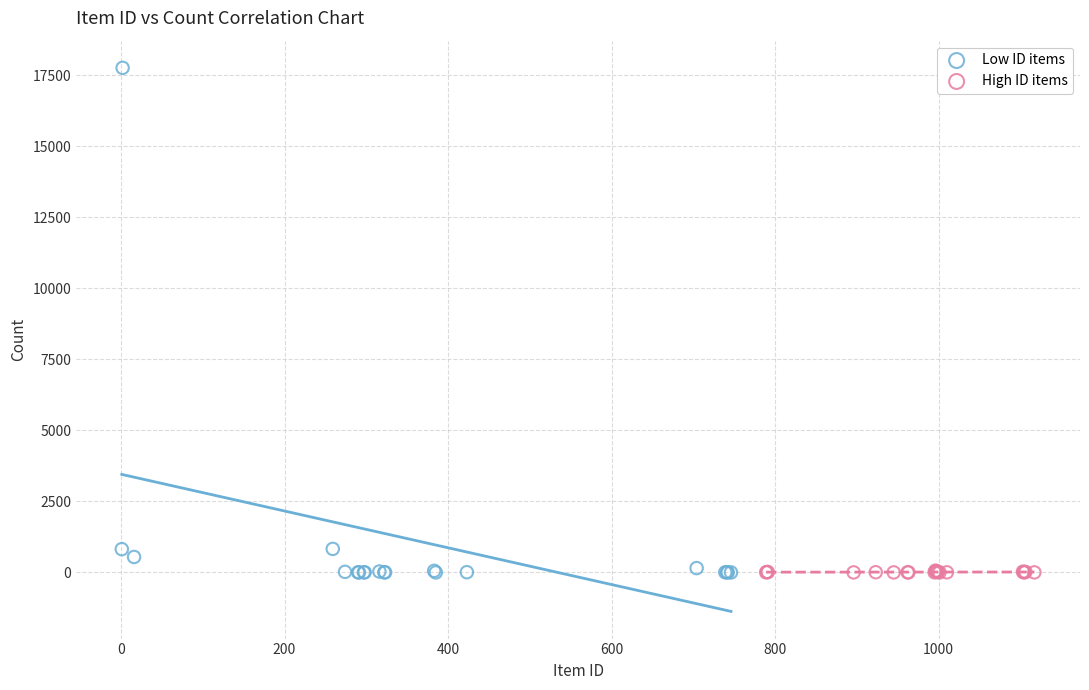

Which series has the widest spread of Y values?

Low ID items